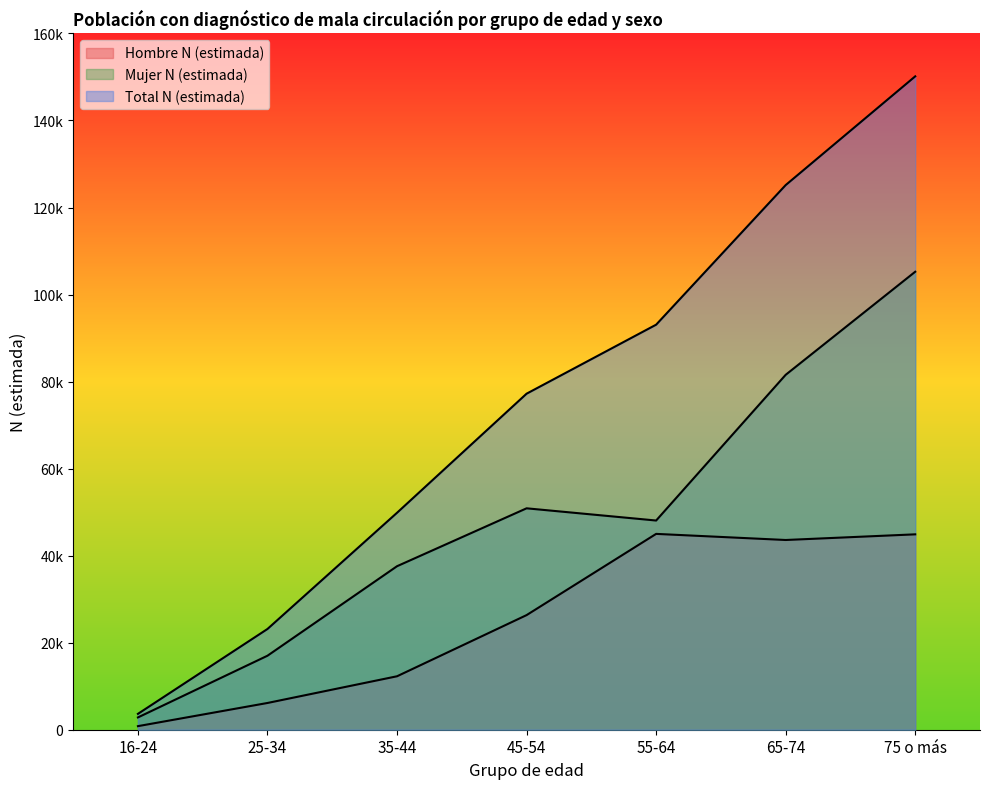

How many distinct data groups are displayed?

3